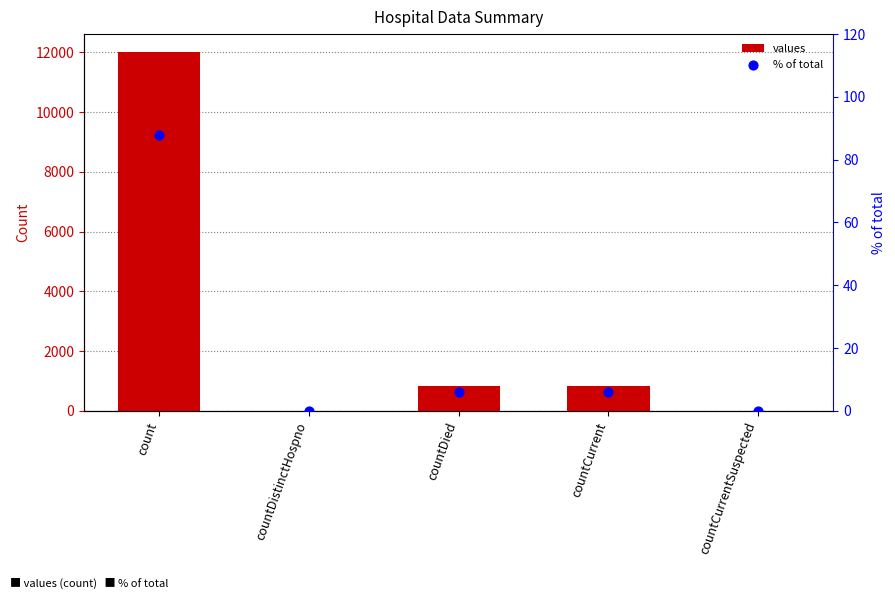

Which series has the largest Y range (max minus min)?

values